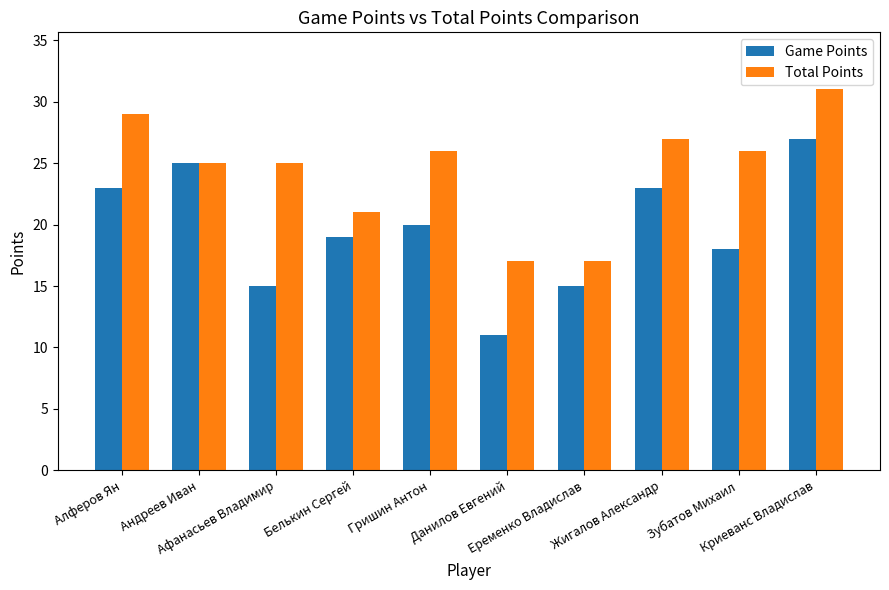

How many bars are there in each group?

2